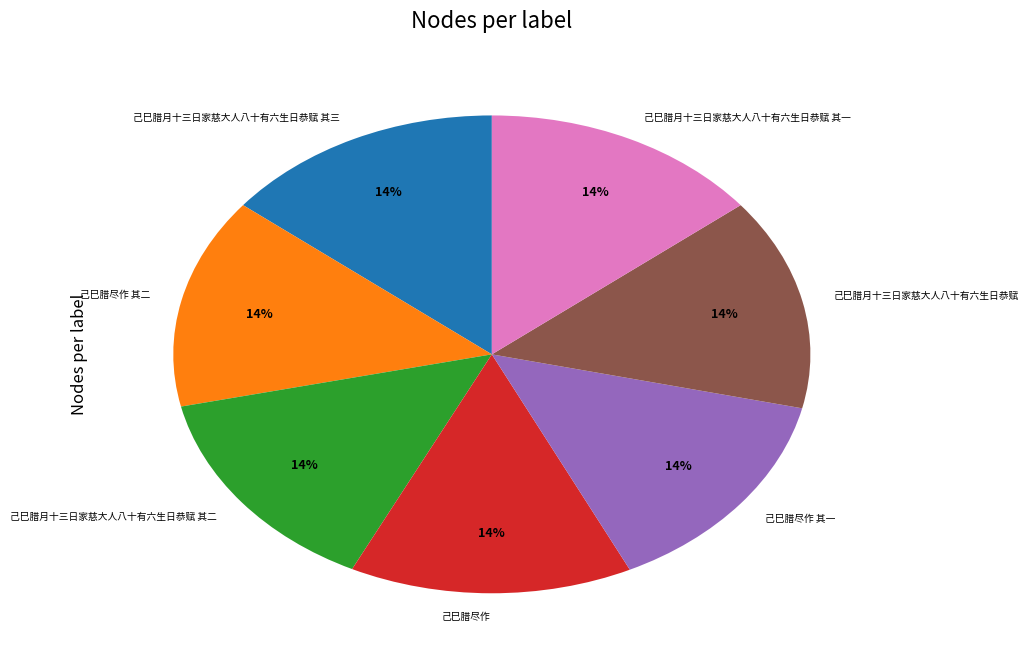

What is the ratio of the value at 己巳腊月十三日家慈大人八十有六生日恭赋 其二 to the value at 己巳腊月十三日家慈大人八十有六生日恭赋?

1.0